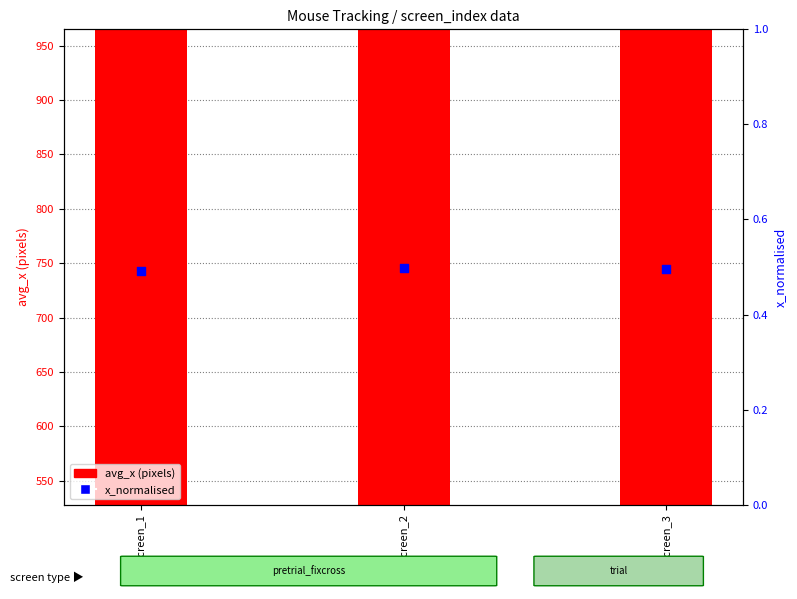

At which category is the sum across all series the highest?

screen_2